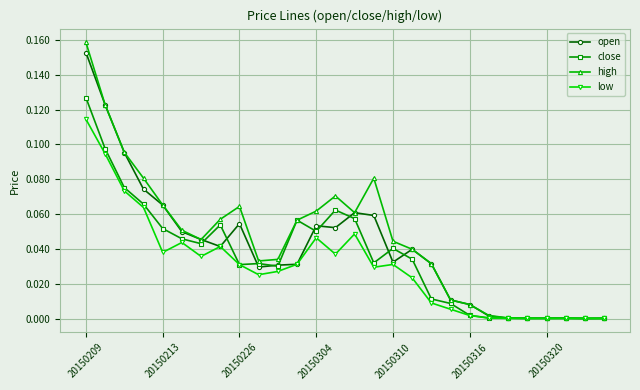

How many distinct data groups are displayed?

4